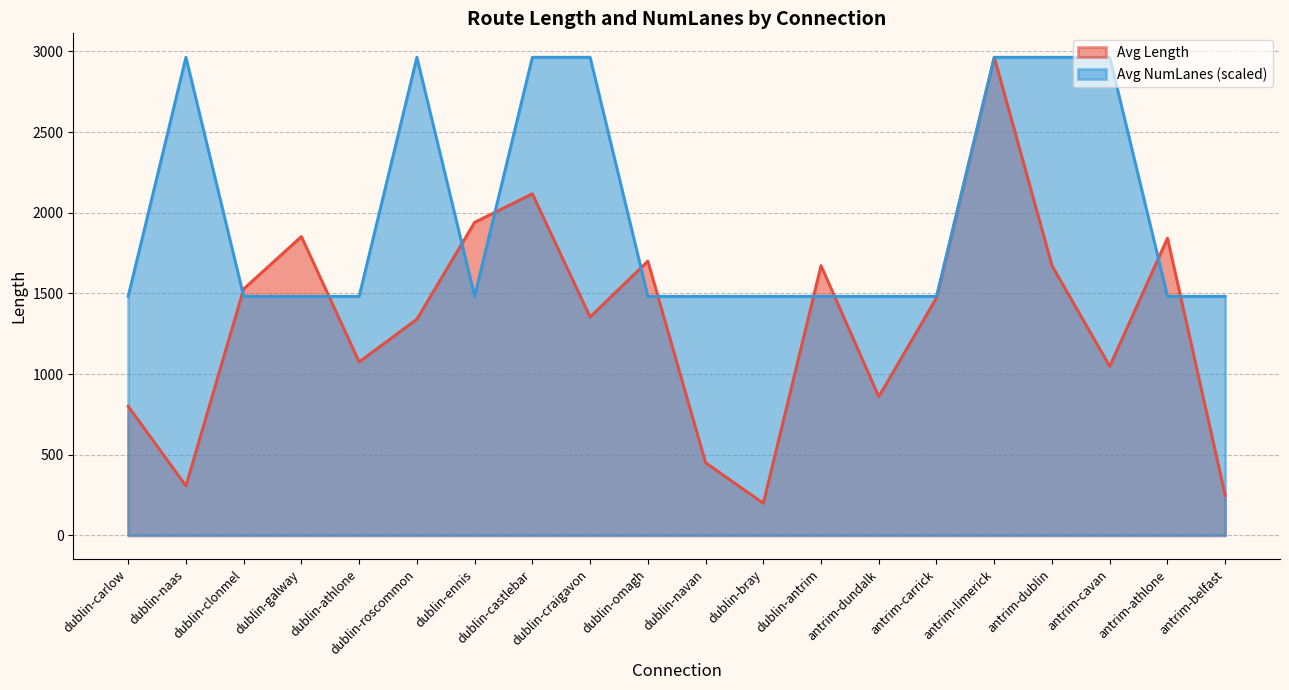

Count the number of data series in this chart.

2